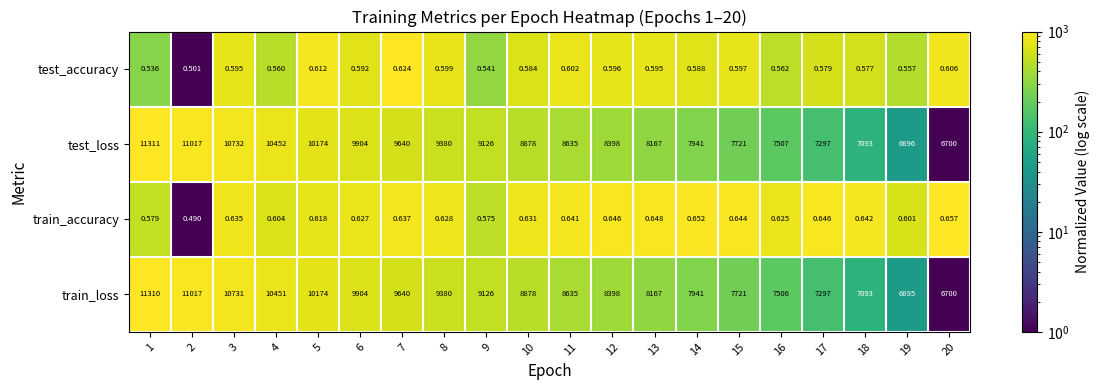

What is the total value across all series at 20?

13401.3